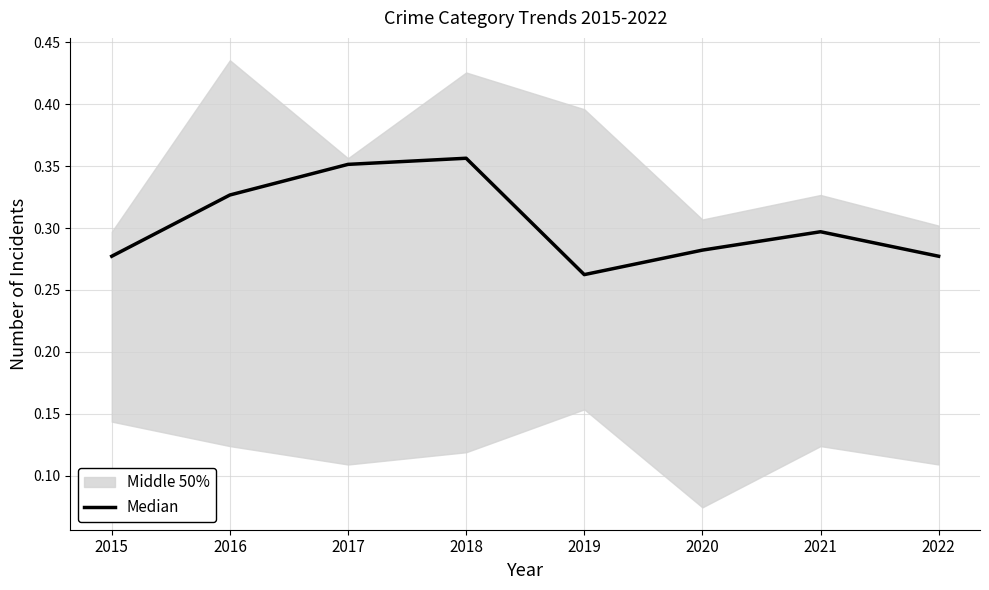

Rank the categories by value from lowest to highest.

2019, 2015, 2022, 2020, 2021, 2016, 2017, 2018